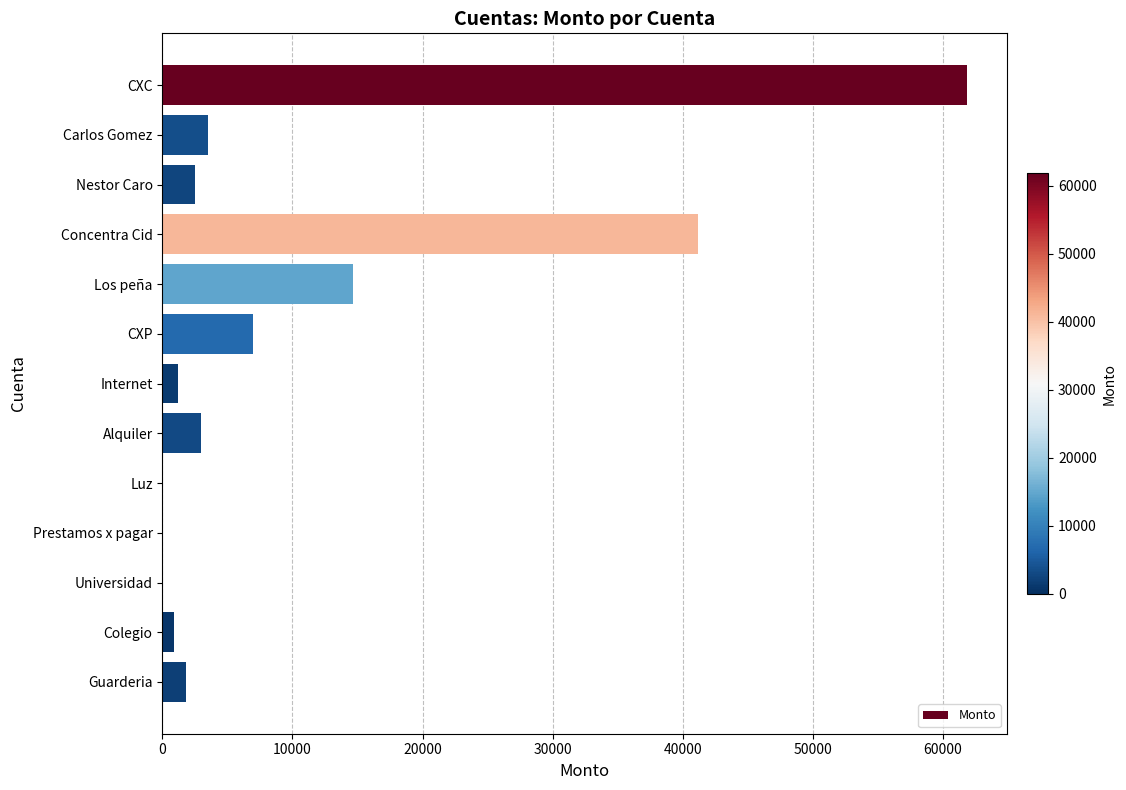

What is the ratio of the value at Concentra Cid to the value at Los peña?

2.8